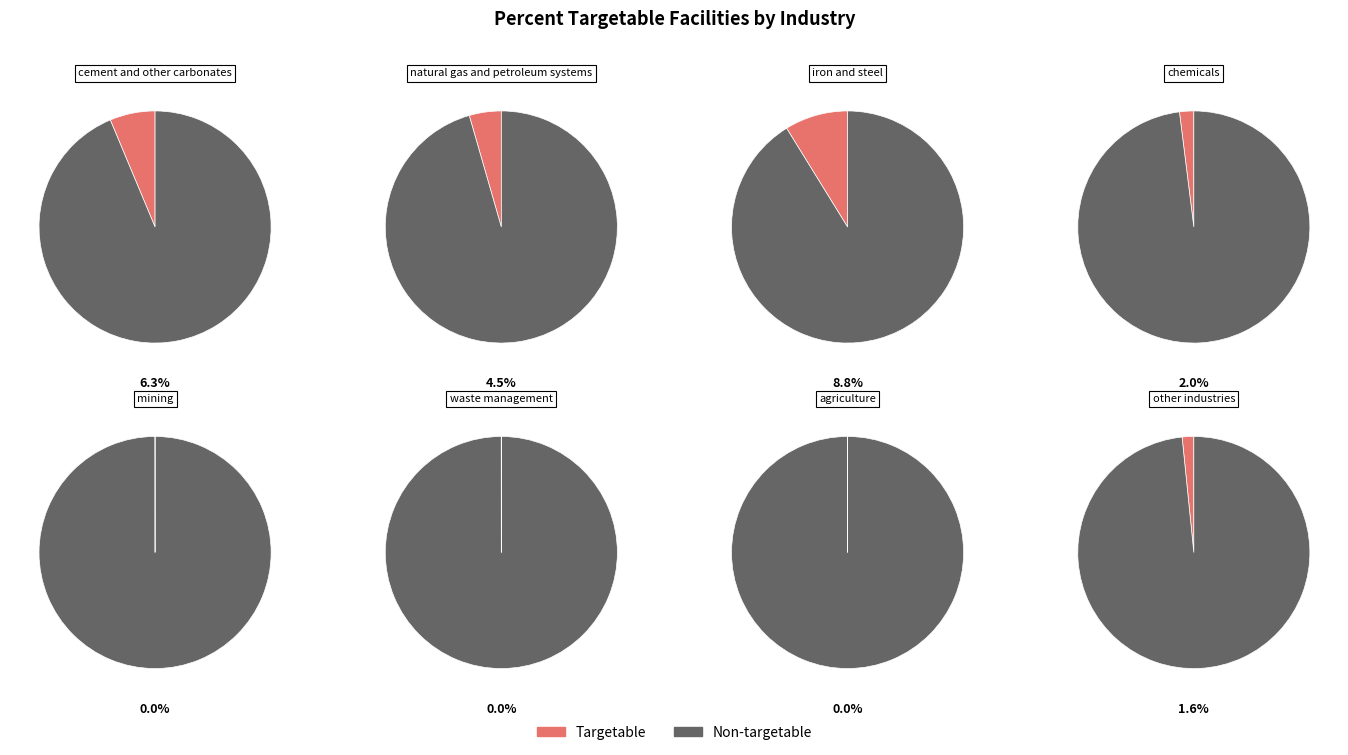

Which slice is the largest?

iron and steel